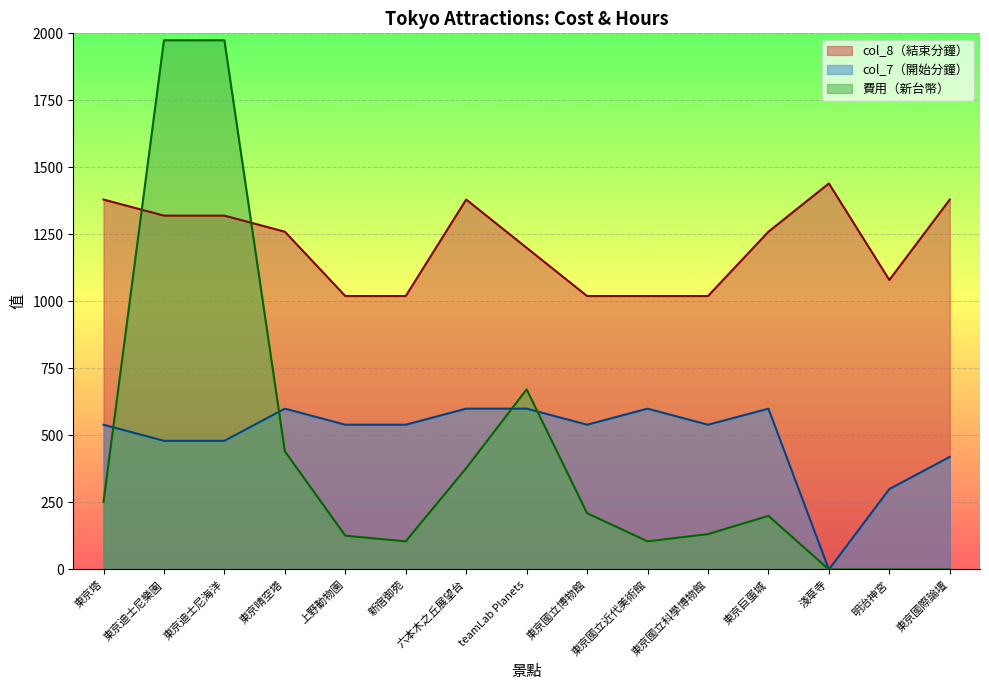

Is it true that 費用（新台幣） equals 704 at 東京迪士尼樂園?

False